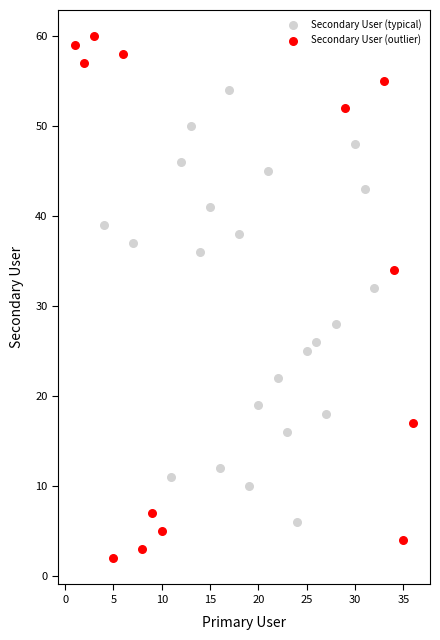

Which series contains the highest Y value?

Secondary User (outlier)